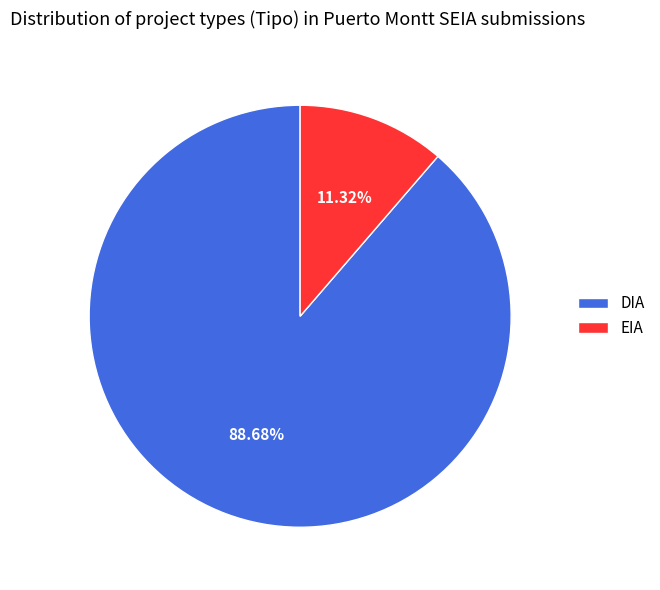

How many slices are in this pie chart?

2